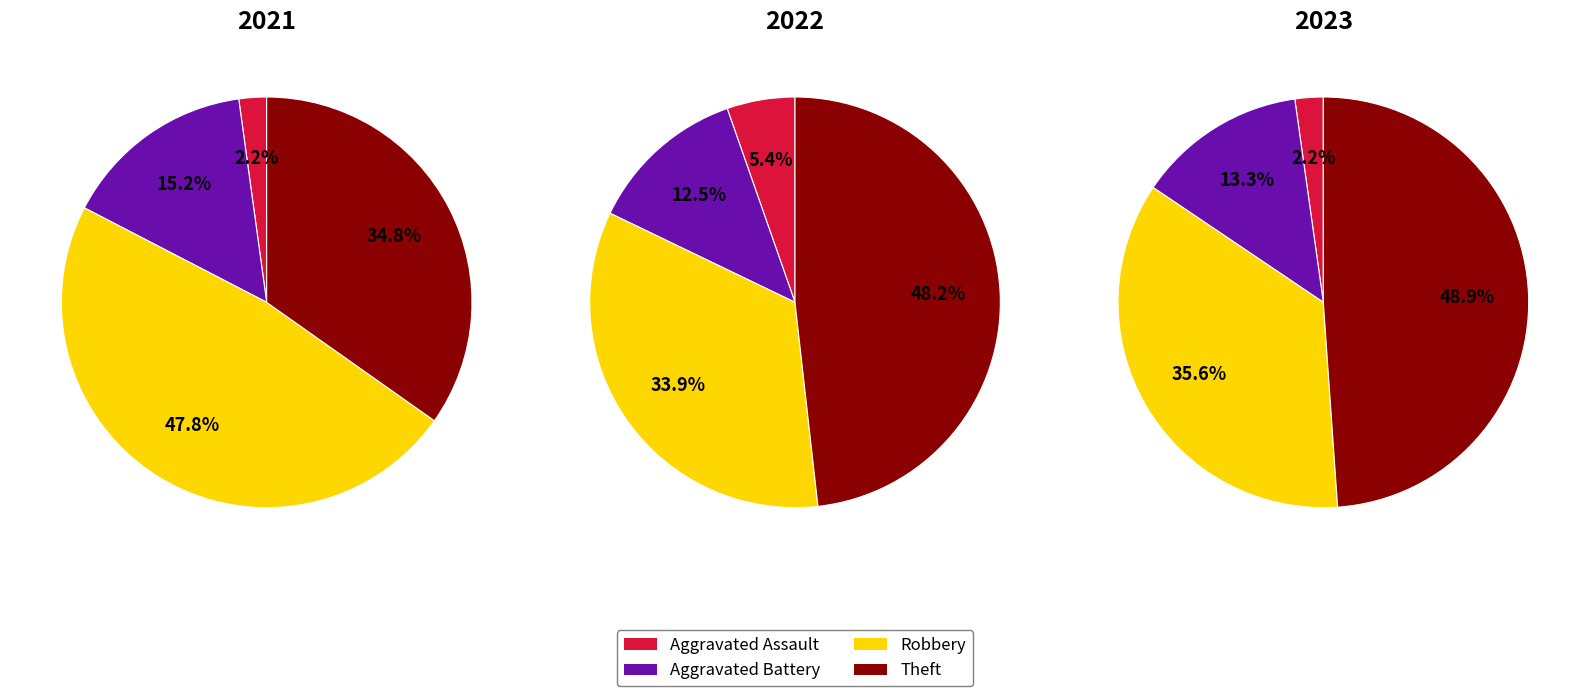

How many segments does this pie chart have?

4